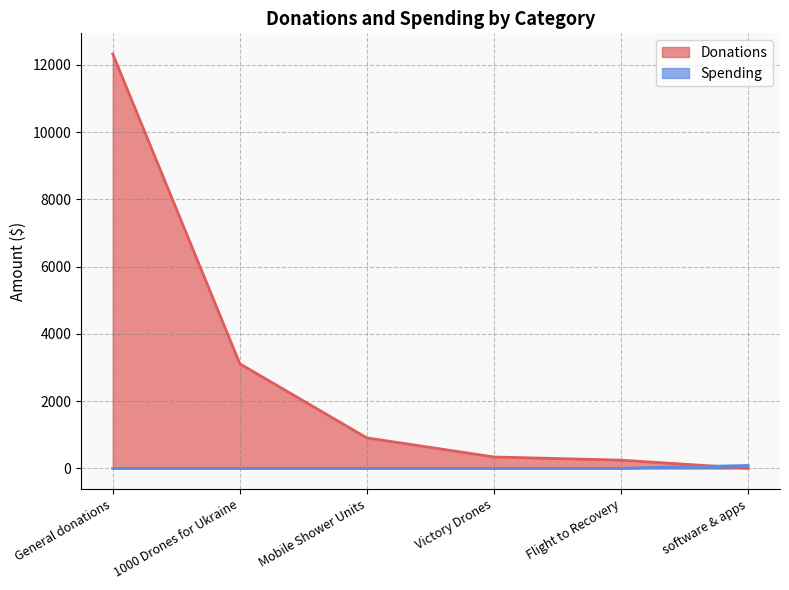

True or false: Donations has more than 1 points higher than both neighbors.

False